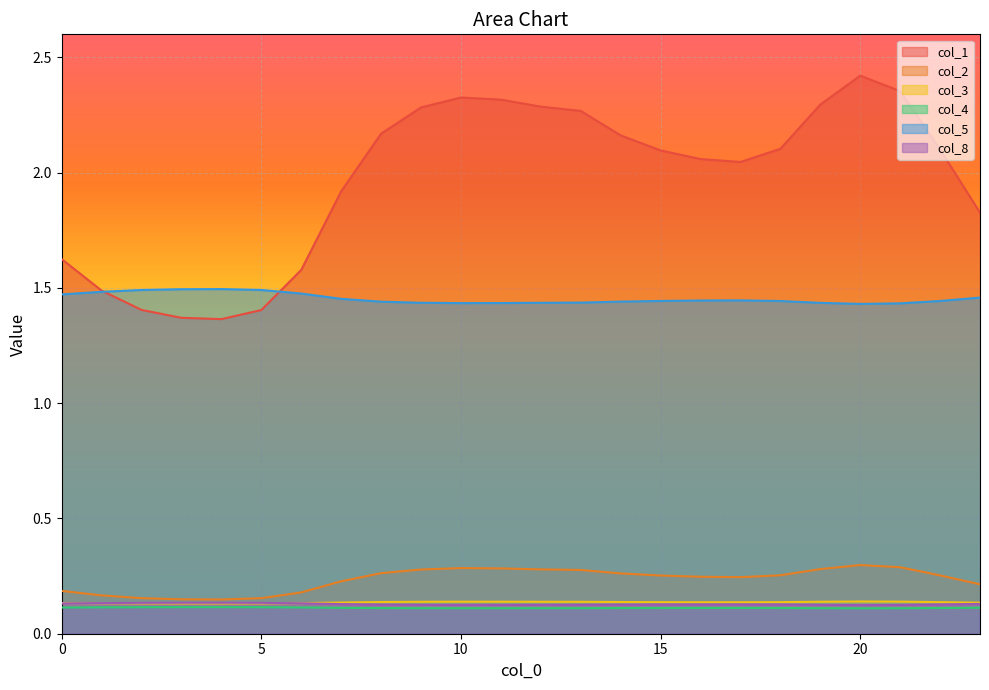

True or false: col_5 and col_8 intersect in this chart.

False